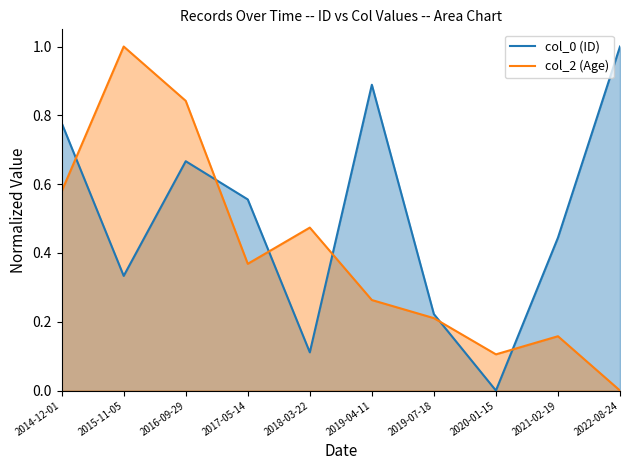

At which category does the chart reach its minimum across all series?

2020-01-15